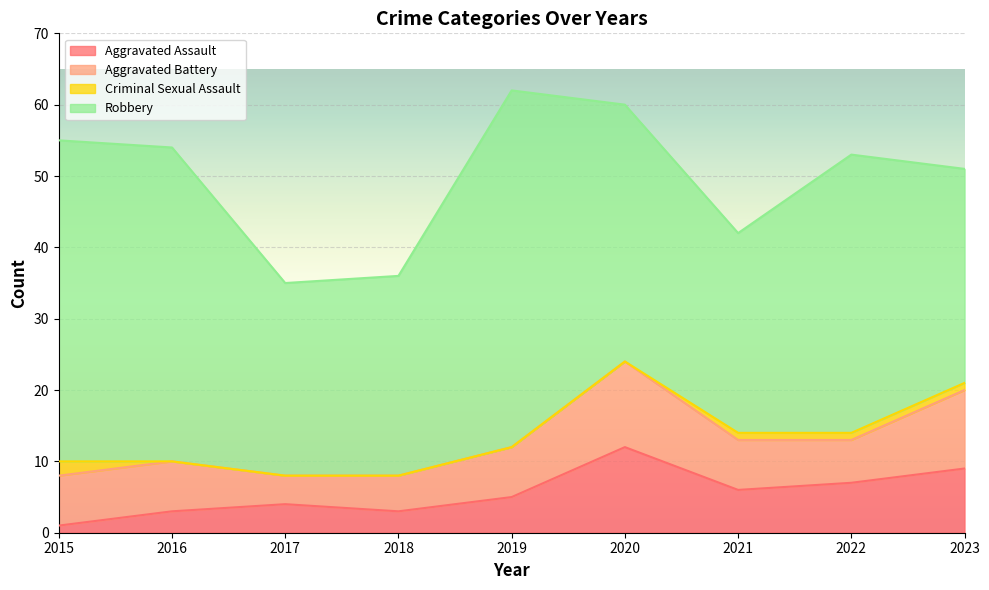

How many interior local valleys does the Aggravated Battery series have?

2